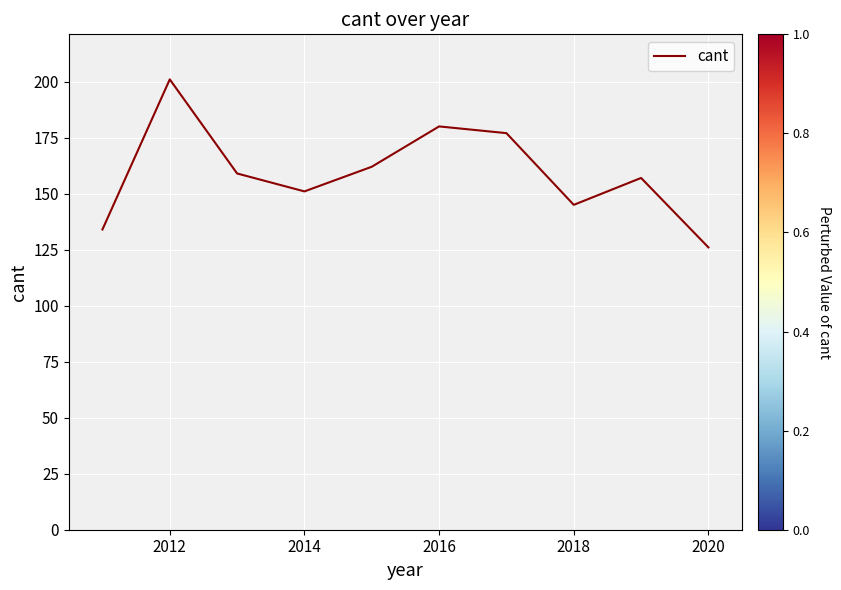

What is the difference between the maximum and minimum values?

75